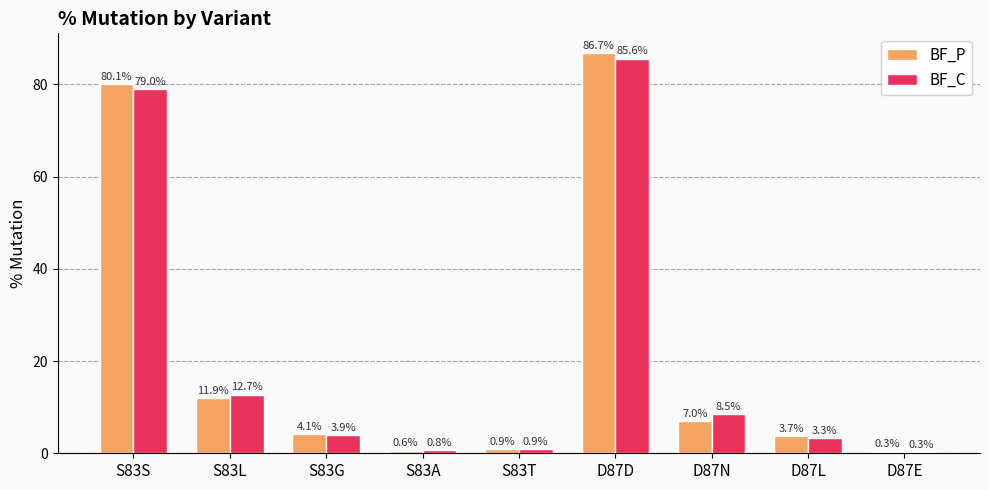

How many data points in BF_P are less than 4?

4